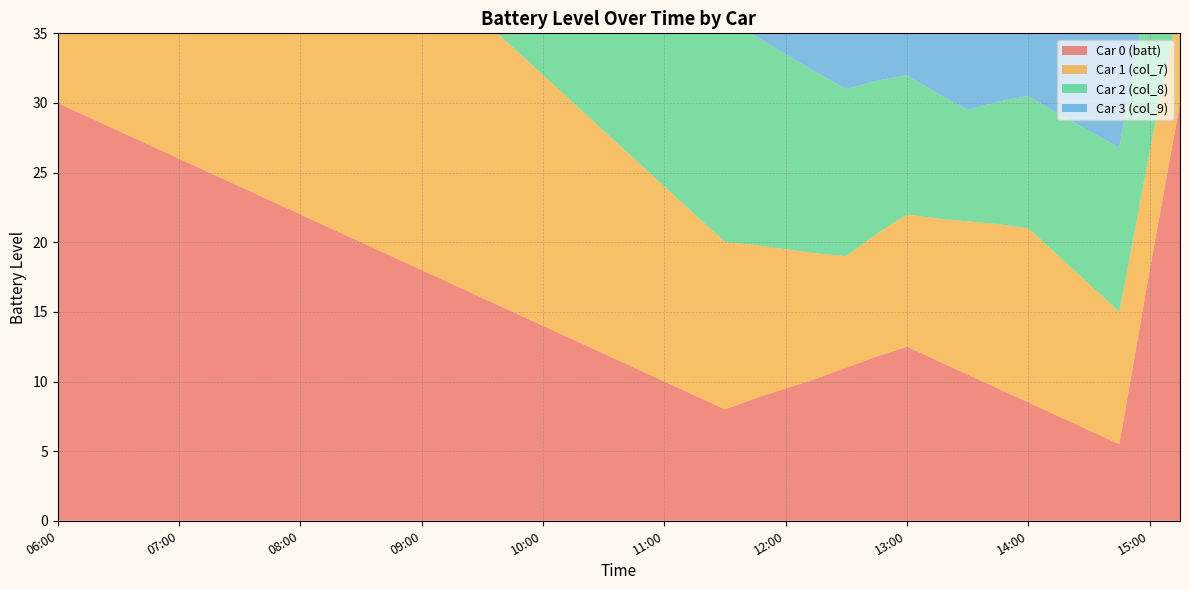

Reading left to right, extract all data points from this chart.

Car 0 (batt): 30.0	29.0	28.0	27.0	26.0	25.0	24.0	23.0	22.0	21.0	20.0	19.0	18.0	17.0	16.0	15.0	14.0	13.0	12.0	11.0	10.0	9.0	8.0	8.8	9.5	10.2	11.0	11.8	12.5	11.5	10.5	9.5	8.5	7.5	6.5	5.5	18.0	30.0
Car 1 (col_7): 30.0	30.0	30.0	30.0	30.0	29.0	28.0	27.0	26.0	25.0	24.0	23.0	22.0	21.0	20.0	19.0	18.0	17.0	16.0	15.0	14.0	13.0	12.0	11.0	10.0	9.0	8.0	8.8	9.5	10.2	11.0	11.8	12.5	11.5	10.5	9.5	8.5	7.5
Car 2 (col_8): 30.0	30.0	30.0	30.0	30.0	30.0	30.0	30.0	30.0	30.0	30.0	30.0	30.0	30.0	30.0	30.0	30.0	30.0	30.0	30.0	30.0	30.0	16.0	15.0	14.0	13.0	12.0	11.0	10.0	9.0	8.0	8.8	9.5	10.2	11.0	11.8	12.5	11.5
Car 3 (col_9): 30.0	30.0	30.0	30.0	30.0	30.0	30.0	30.0	30.0	30.0	30.0	30.0	30.0	29.0	28.0	27.0	26.0	25.0	24.0	23.0	22.0	21.0	20.0	19.0	18.0	17.0	16.0	15.0	14.0	13.0	12.0	11.0	10.0	9.0	8.0	8.8	9.5	10.2